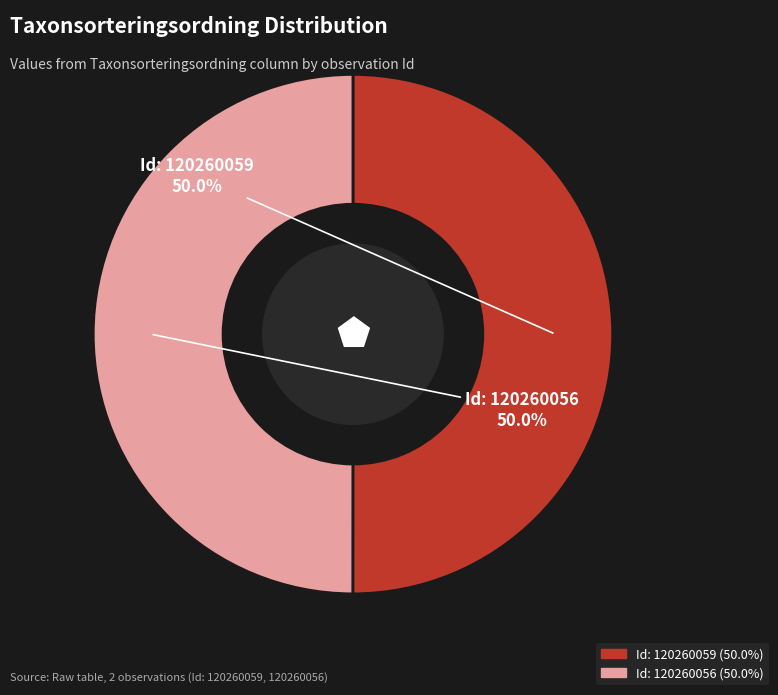

What is the total percentage of Id: 120260056 and Id: 120260059?

100.0%